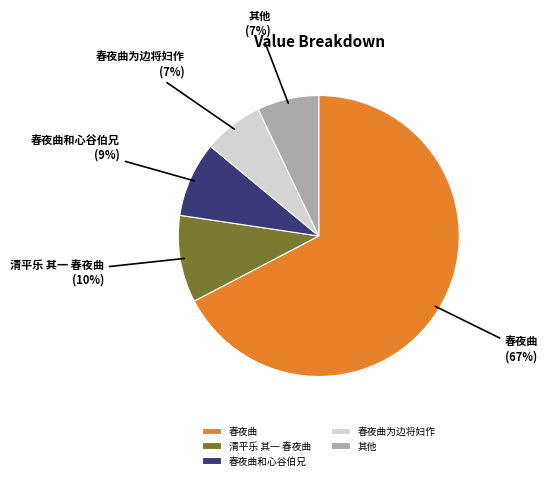

Is it true that 春夜曲和心谷伯兄 is 9% of the pie?

True